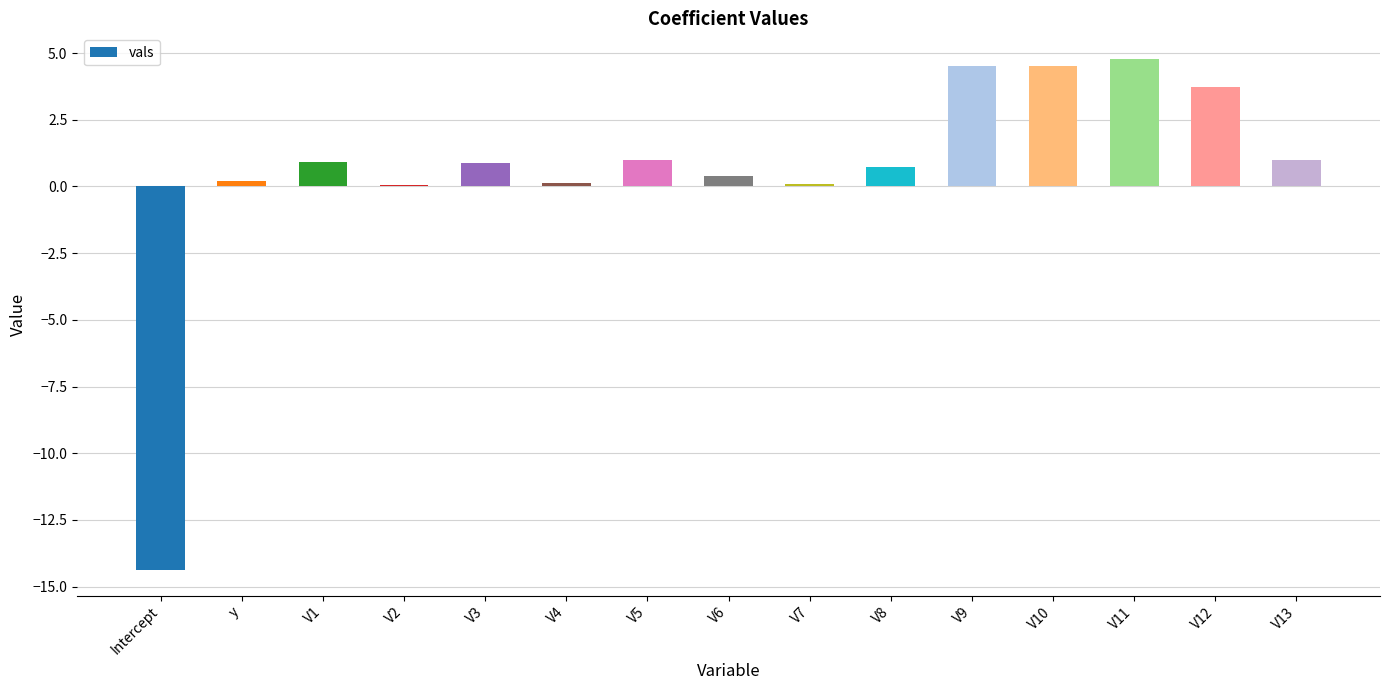

Between V5 and V11, which is larger?

V11